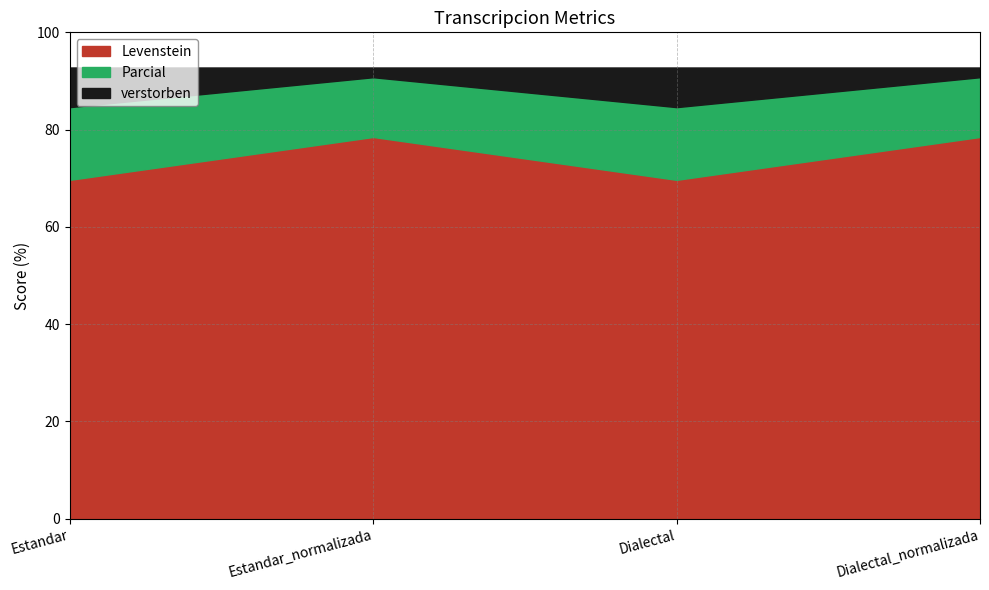

What is the label of the 1st point from the left?

Estandar